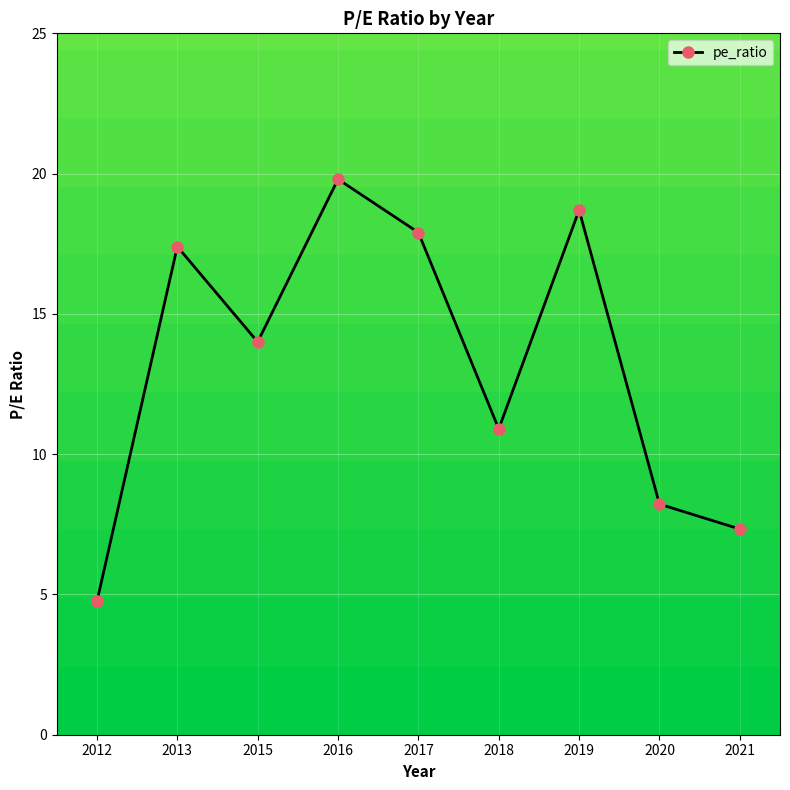

Reading right to left, what are all the values shown in this chart?

2021=7.3	2020=8.2	2019=18.7	2018=10.9	2017=17.9	2016=19.8	2015=14.0	2013=17.4	2012=4.8